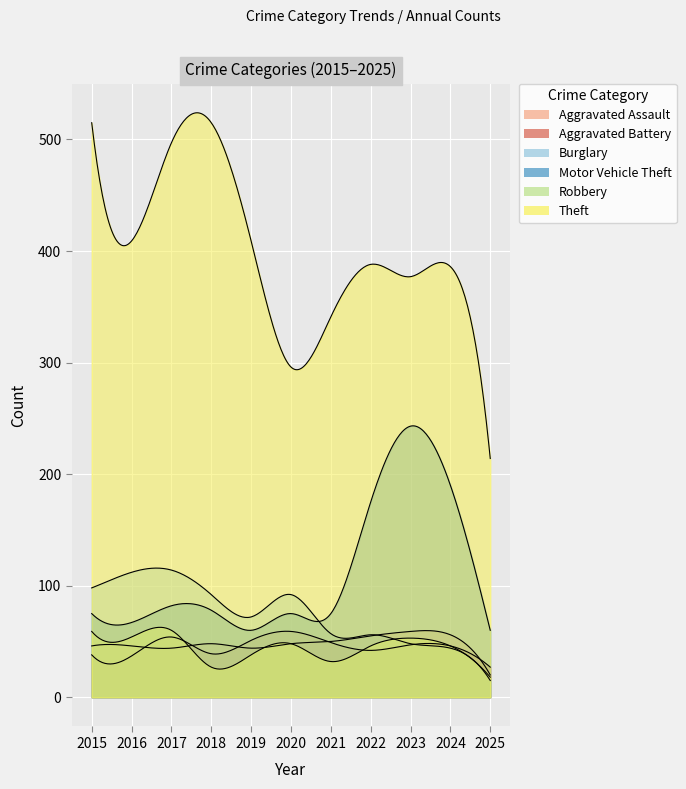

What are all the series names shown in the legend?

Aggravated Assault, Aggravated Battery, Burglary, Motor Vehicle Theft, Robbery, Theft